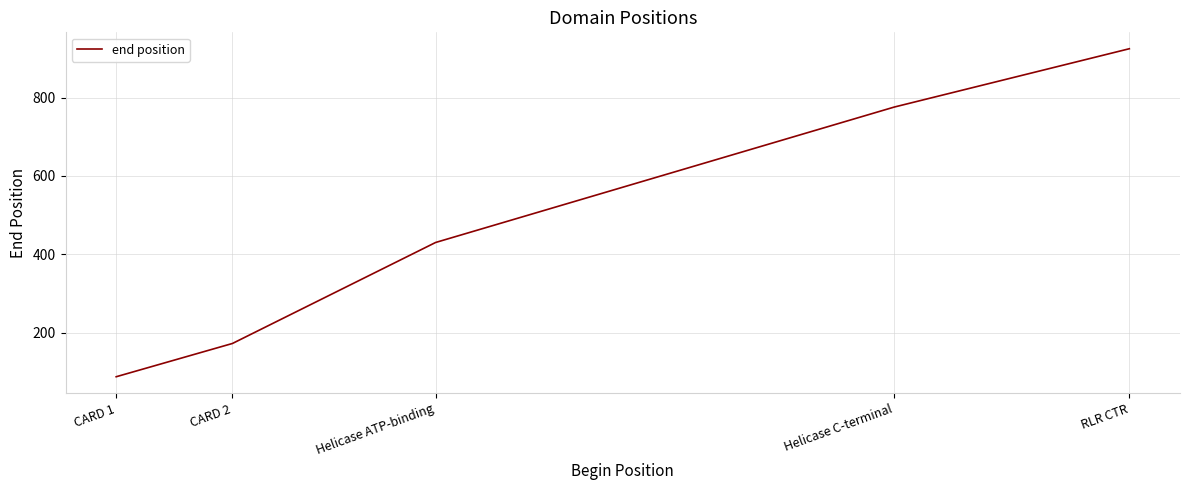

Is it true that the value at RLR CTR is 272?

False